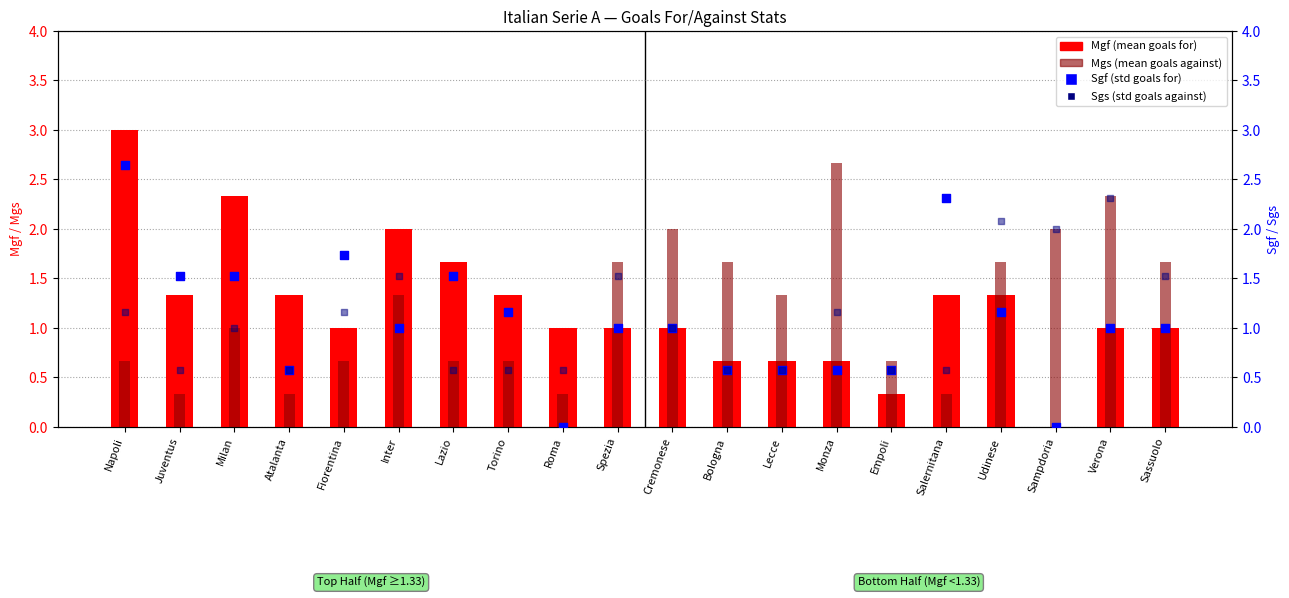

Which series reaches the maximum Y coordinate?

Mgf